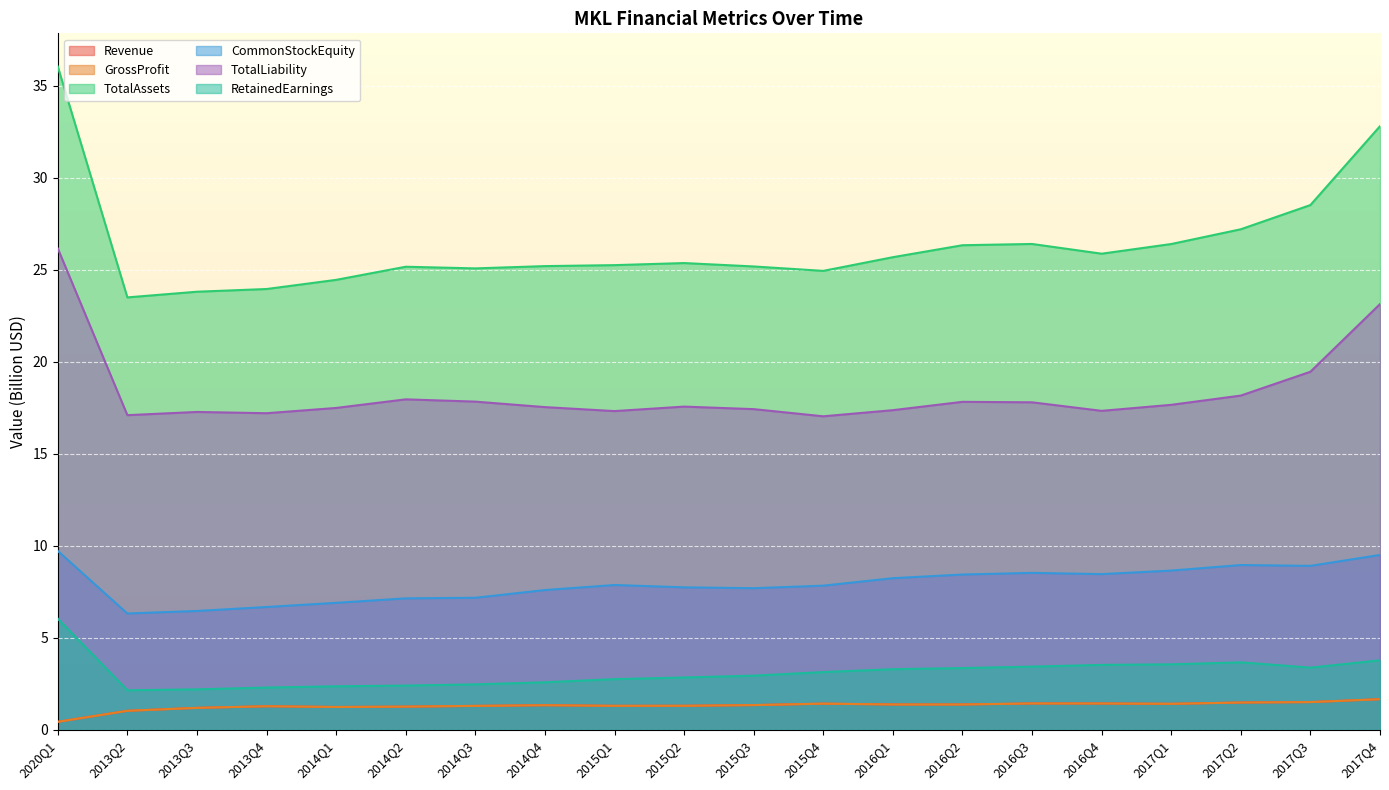

At which category does Revenue reach its first local valley?

2014Q1